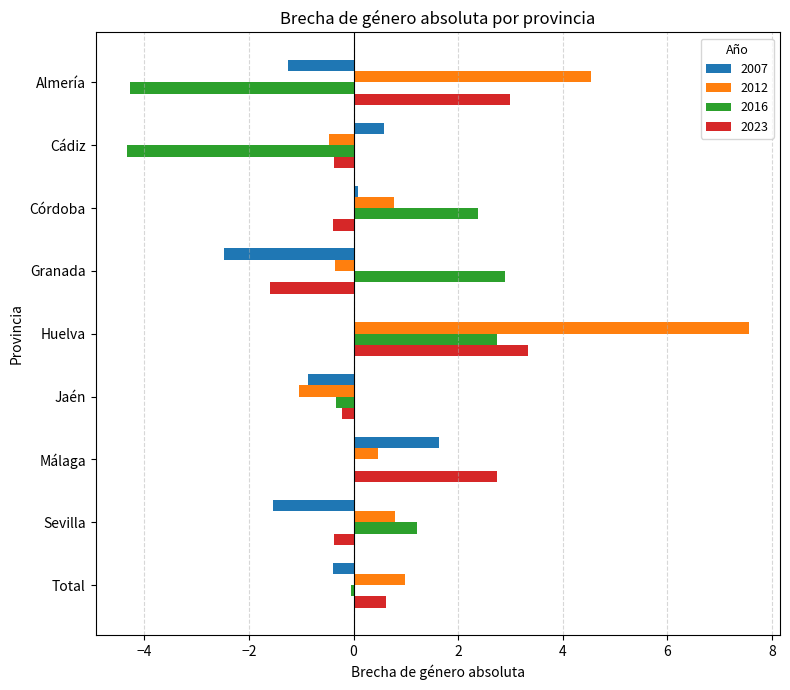

The 2012 series shows 1.0 at Total. True or false?

True